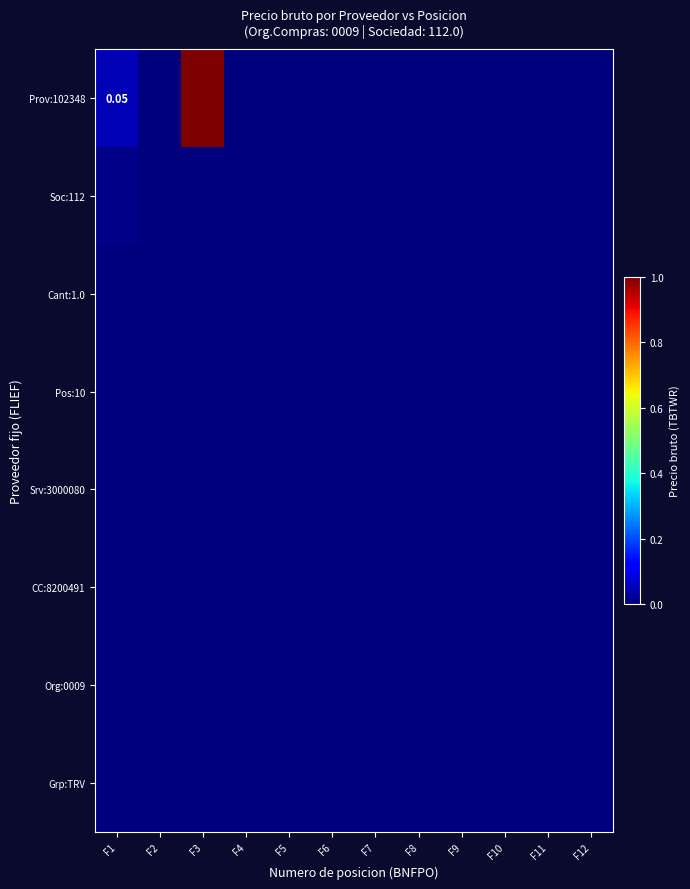

Which series changed the most between F3 and F6?

Prov:102348